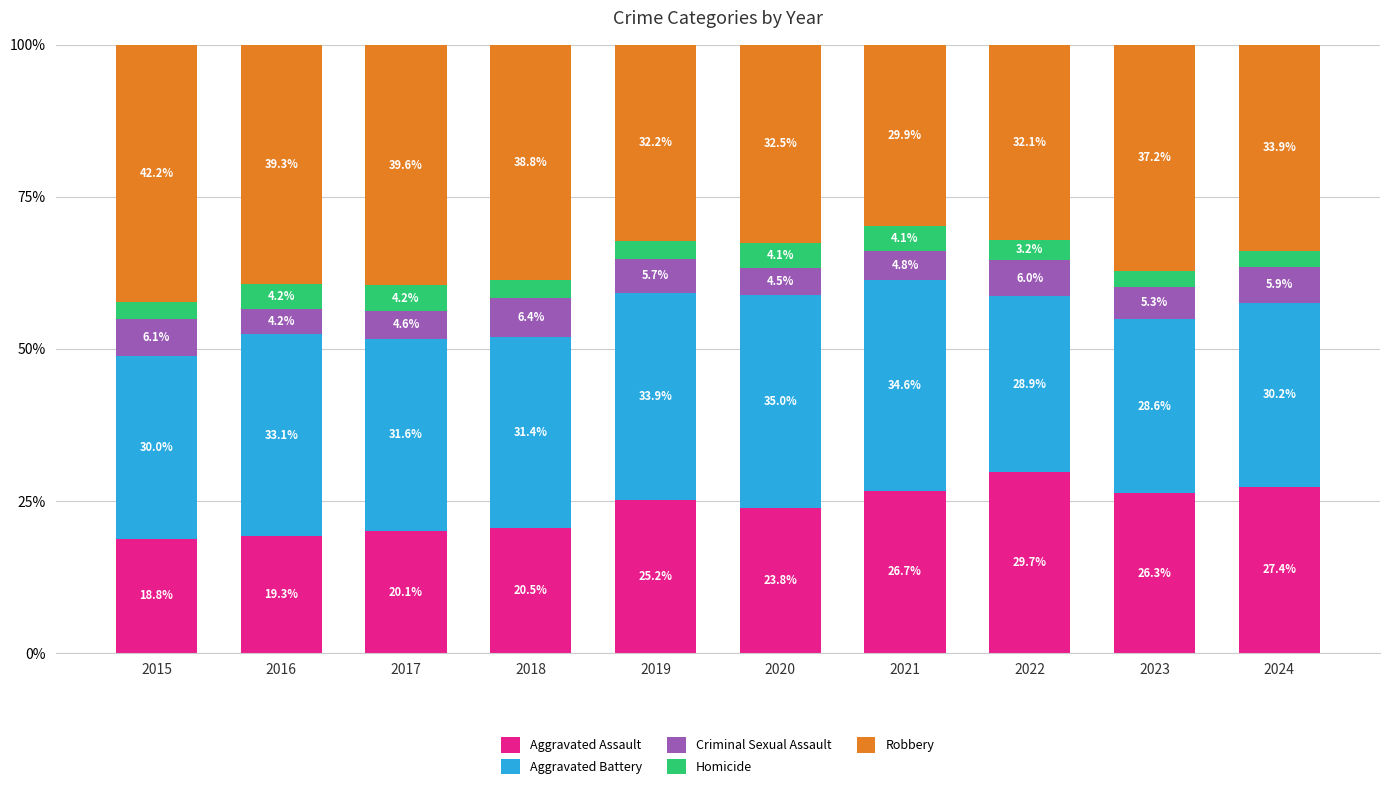

The Aggravated Assault series shows 25.2 at 2019. True or false?

True